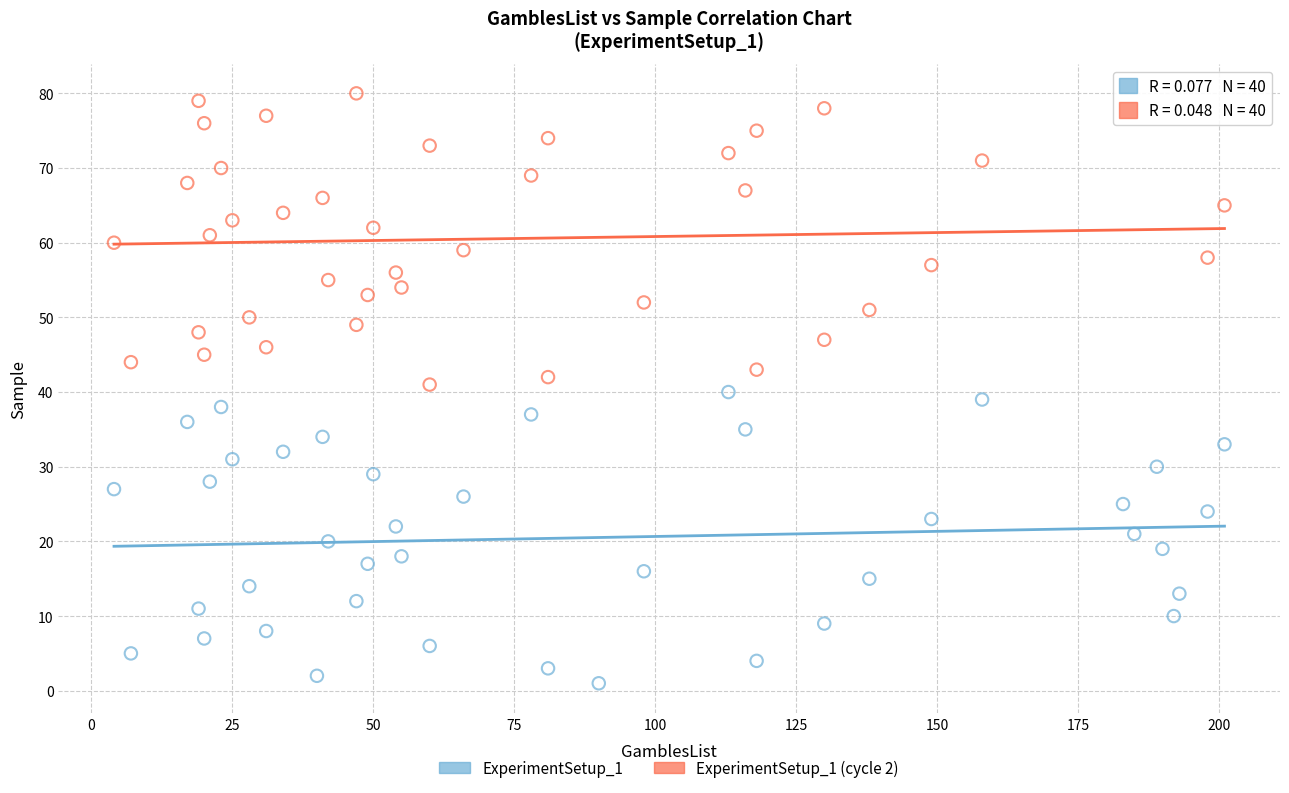

Which series contains the lowest Y value?

ExperimentSetup_1